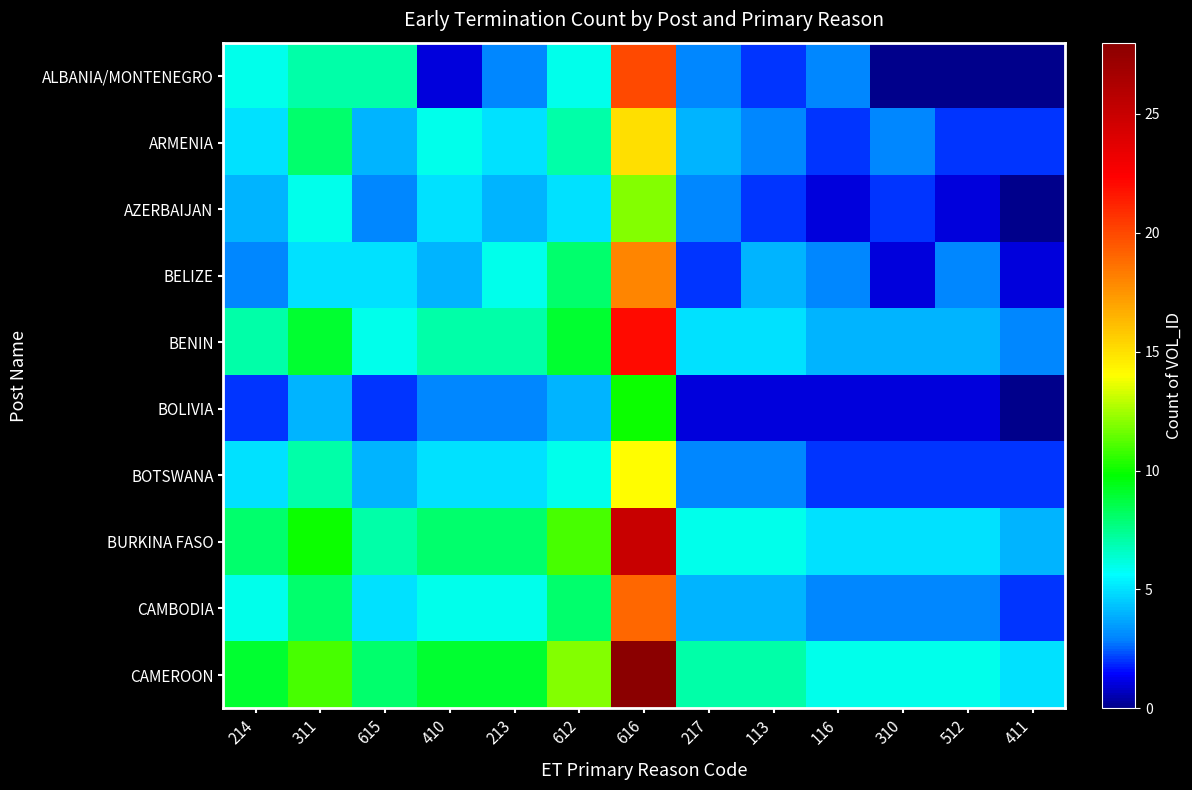

Which has a higher value, 213 or 410?

213